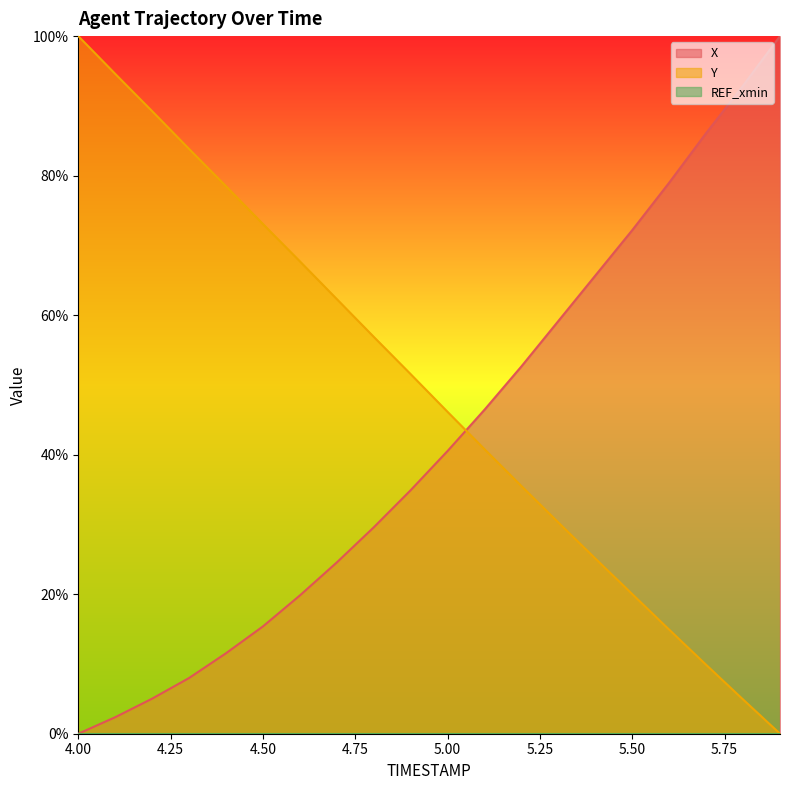

At how many categories does at least one series exceed 40?

20